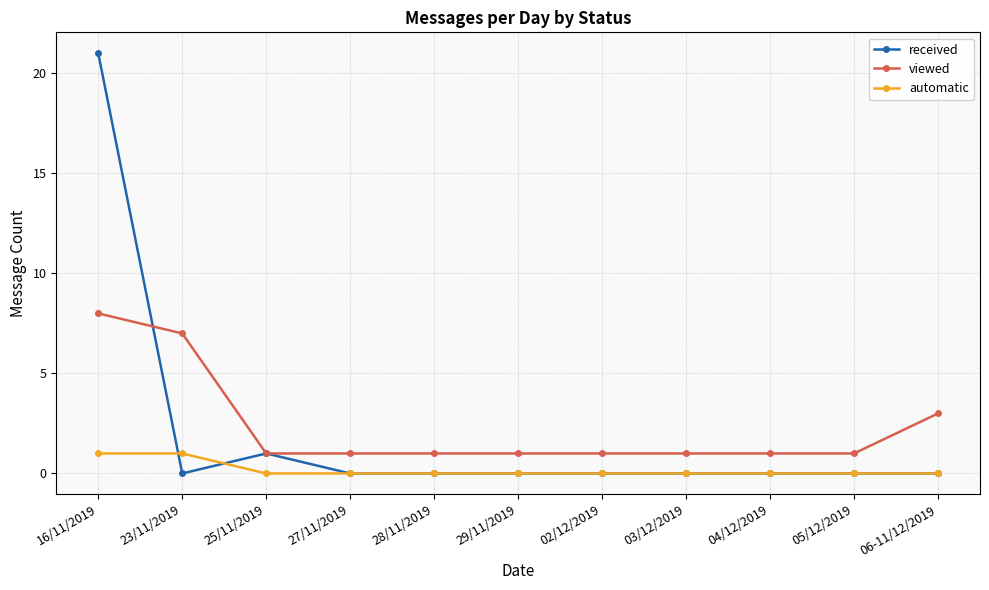

Which series has the largest total across all categories?

viewed